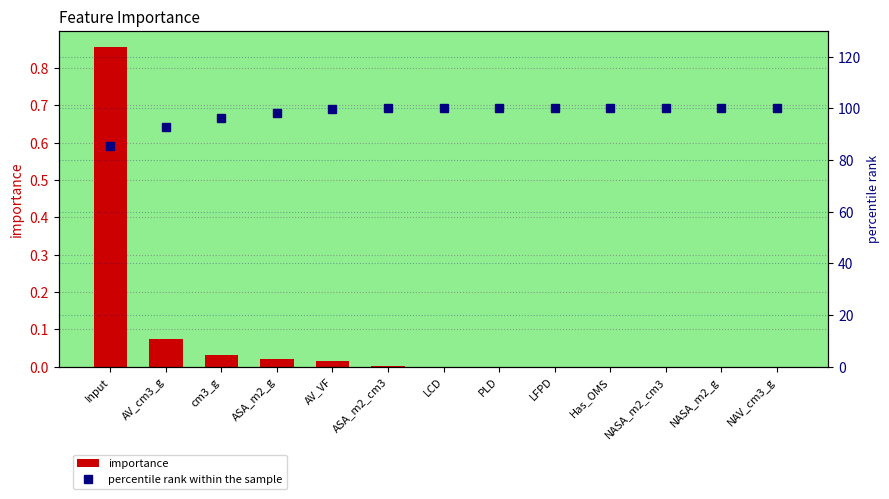

What is the label of the 10th bar from the left?

Has_OMS